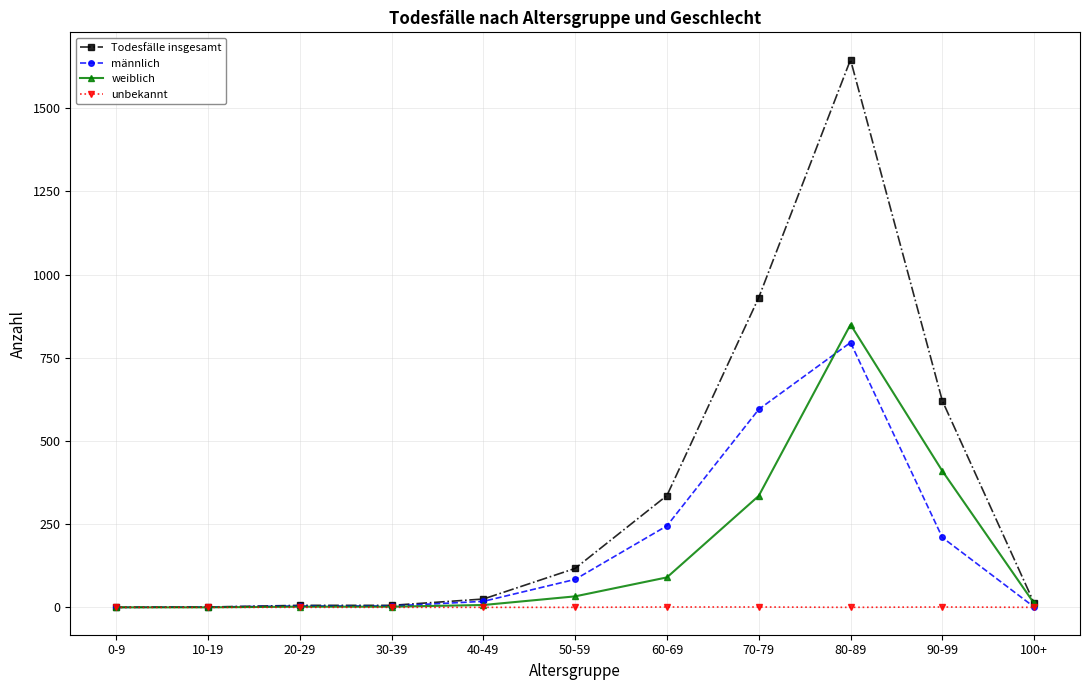

What is the label of the 7th point from the right?

40-49